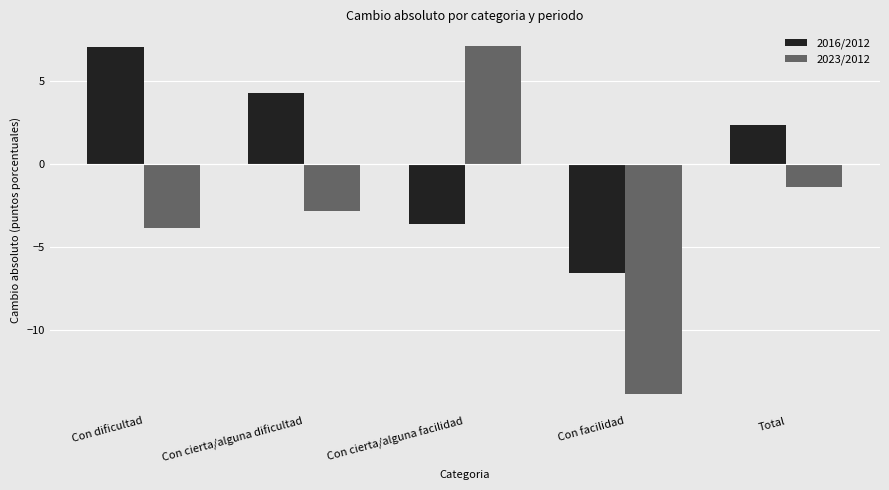

What is the difference between the maximum and second lowest values in the 2016/2012 series?

10.7